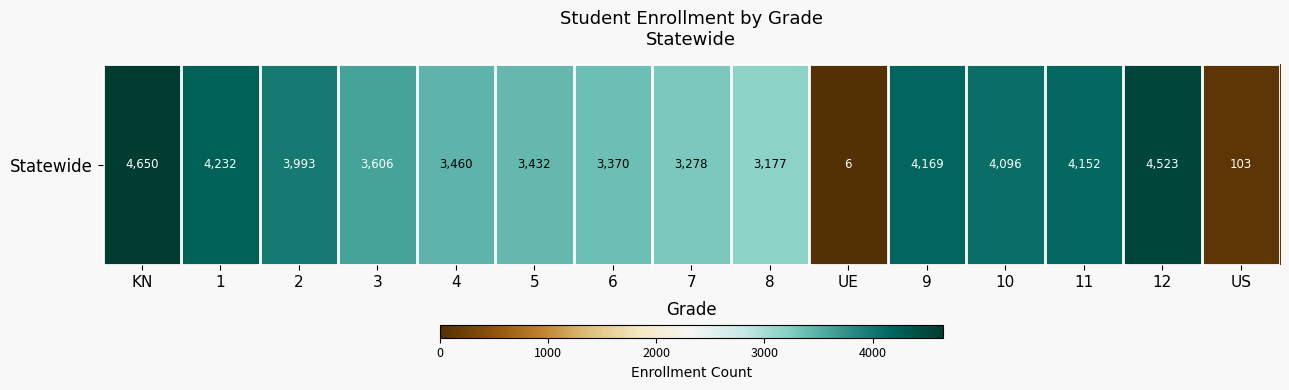

What is the difference between the maximum and minimum values?

4644